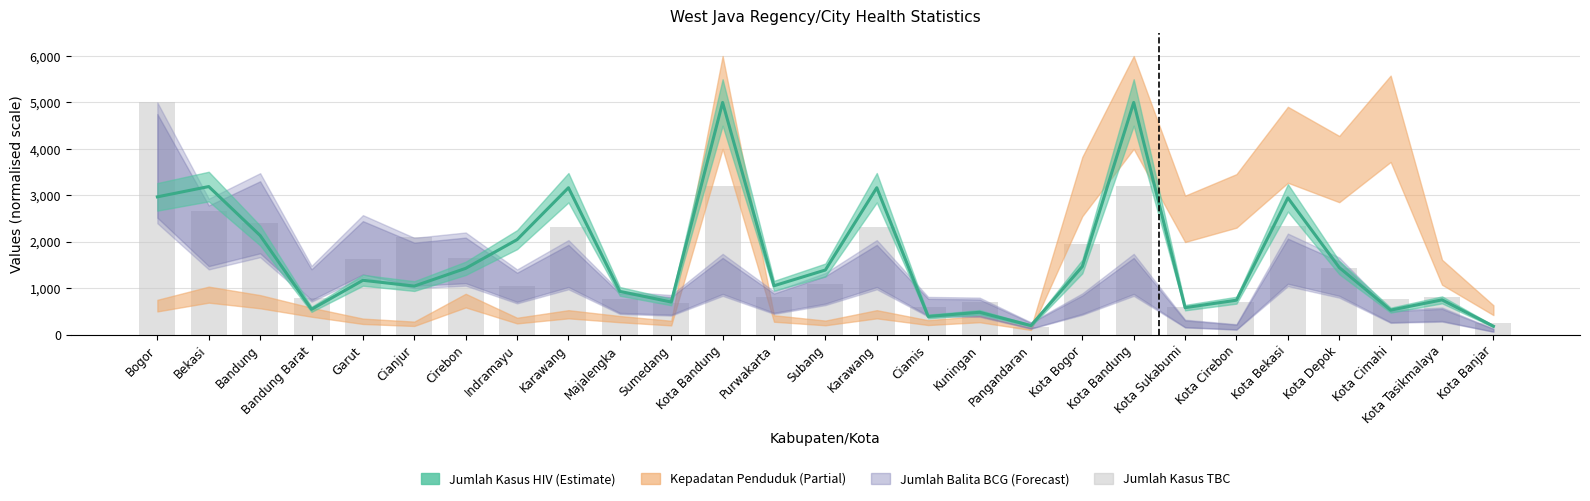

At which category does the chart reach its minimum across all series?

Pangandaran